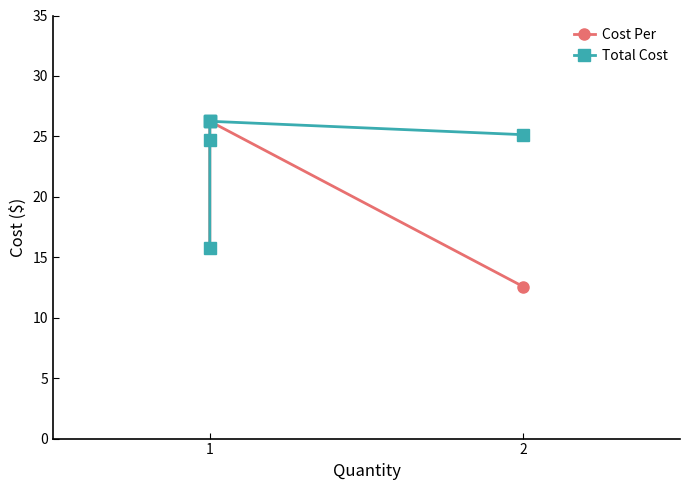

List the series in order of their overall mean, lowest first.

Cost Per, Total Cost